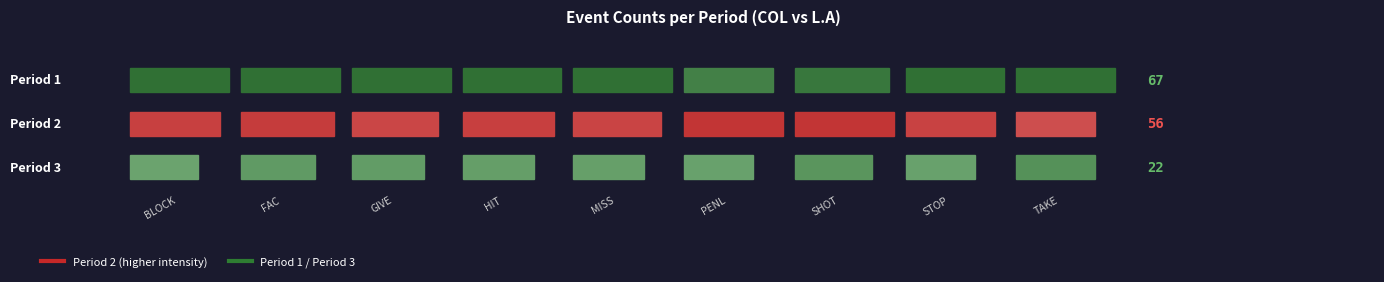

How many values in the FAC series exceed 12?

1